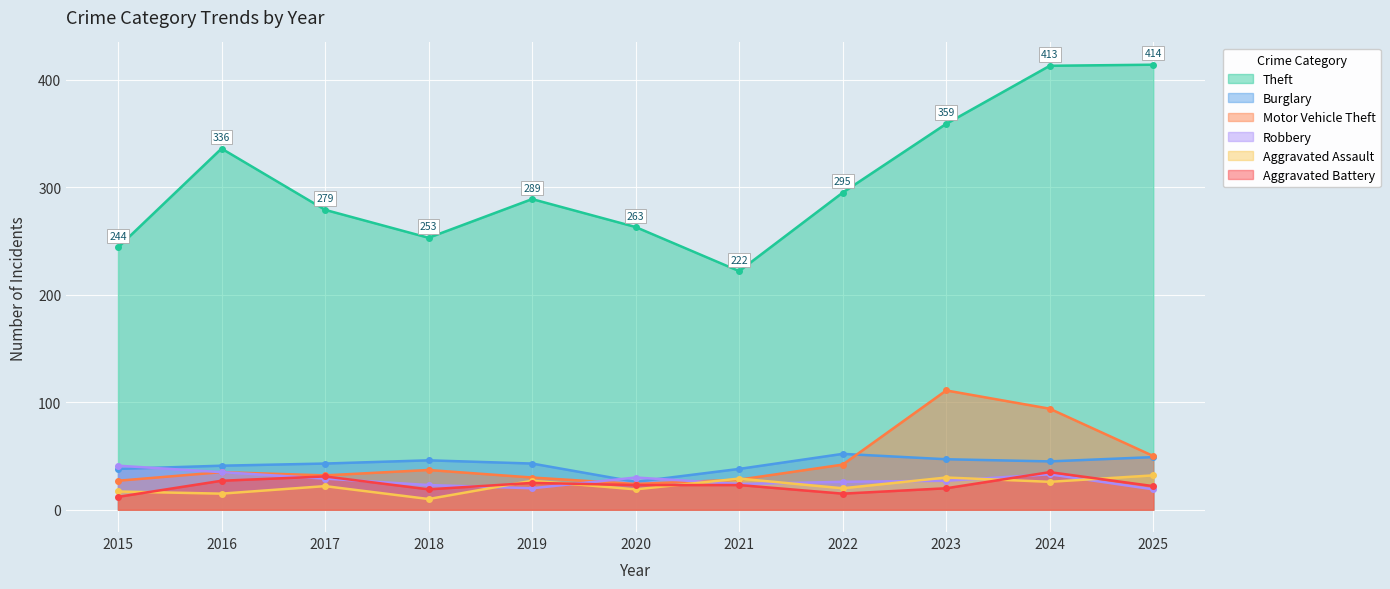

Reading left to right, extract all data points from this chart.

Theft: 244	336	279	253	289	263	222	295	359	413	414
Burglary: 38	41	43	46	43	26	38	52	47	45	49
Motor Vehicle Theft: 27	35	32	37	30	24	28	42	111	94	50
Robbery: 41	35	29	23	20	30	24	26	27	33	19
Aggravated Assault: 17	15	22	10	27	19	29	20	30	26	32
Aggravated Battery: 12	27	31	19	25	23	23	15	20	35	22